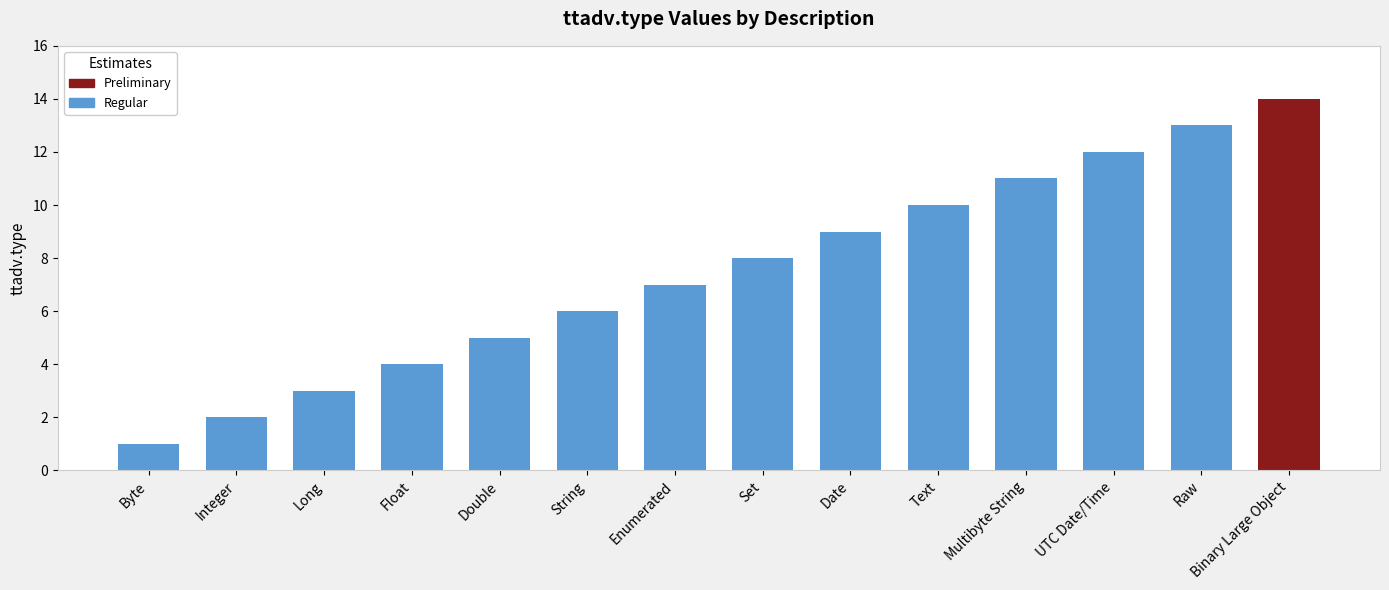

The value at Byte is 1. True or false?

True